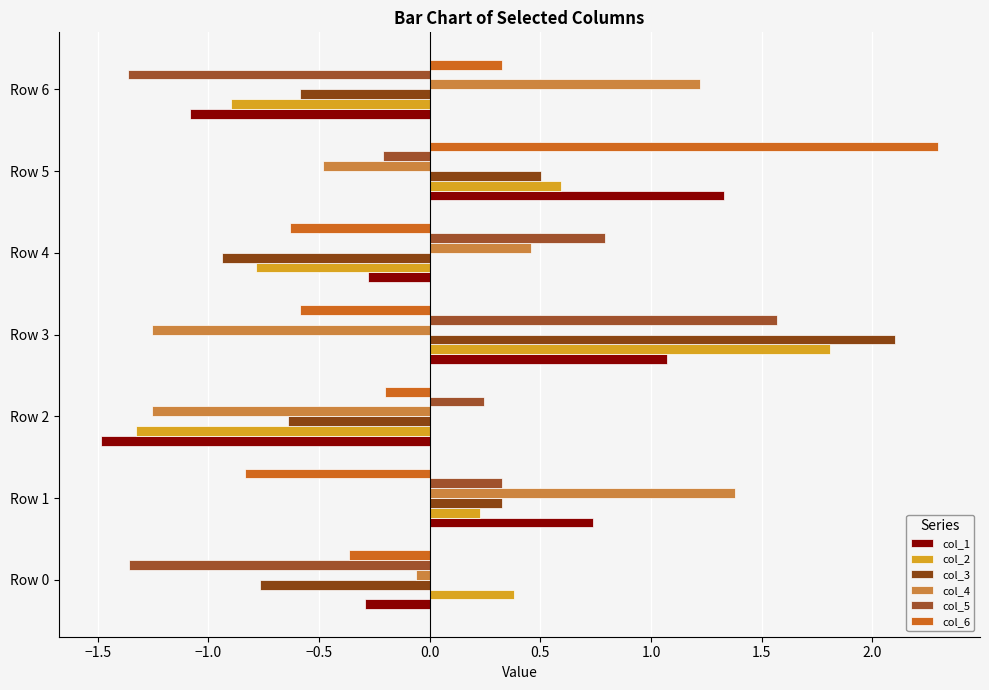

What is the label of the 6th bar from the right?

−1.5